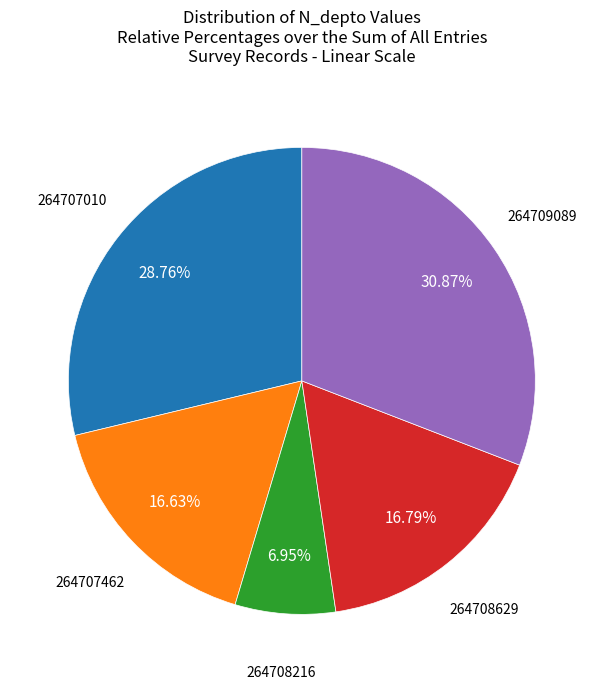

Is there a majority slice in this chart?

No